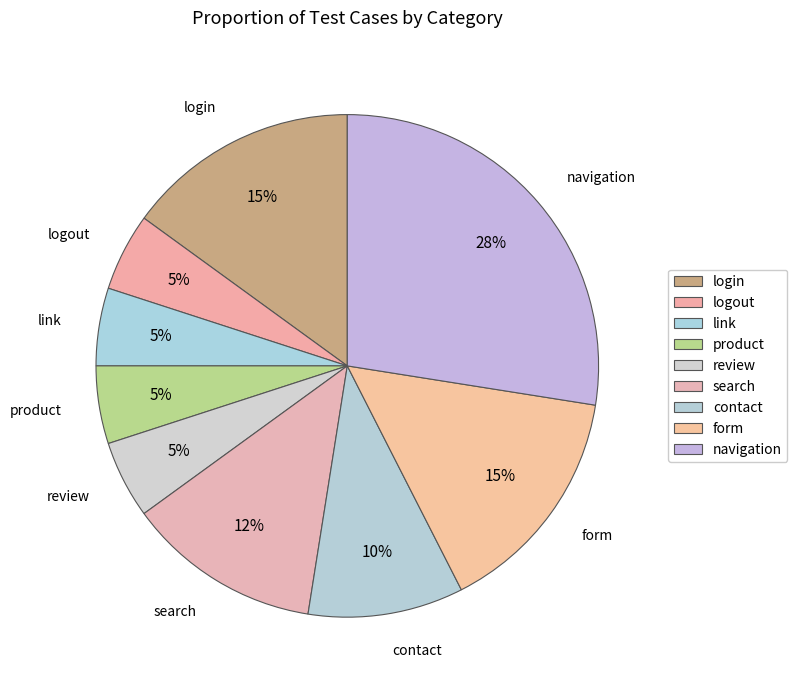

Is there a majority slice in this chart?

No